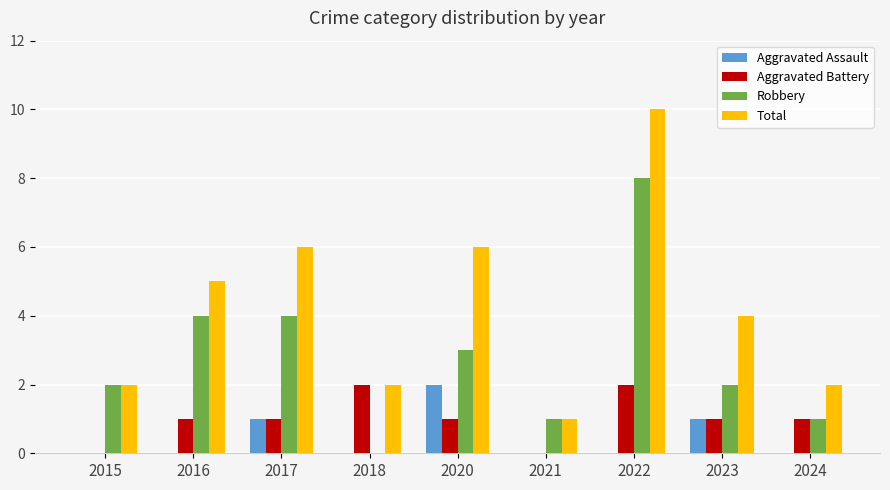

The Aggravated Assault series shows 2 at 2017. True or false?

False